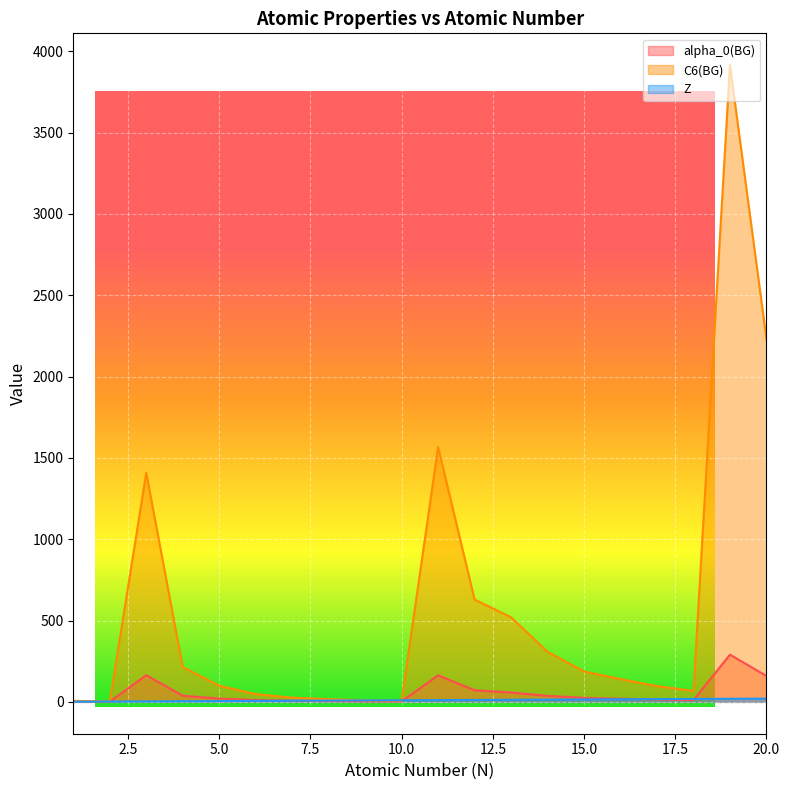

How many interior local peaks does the C6(BG) series have?

3